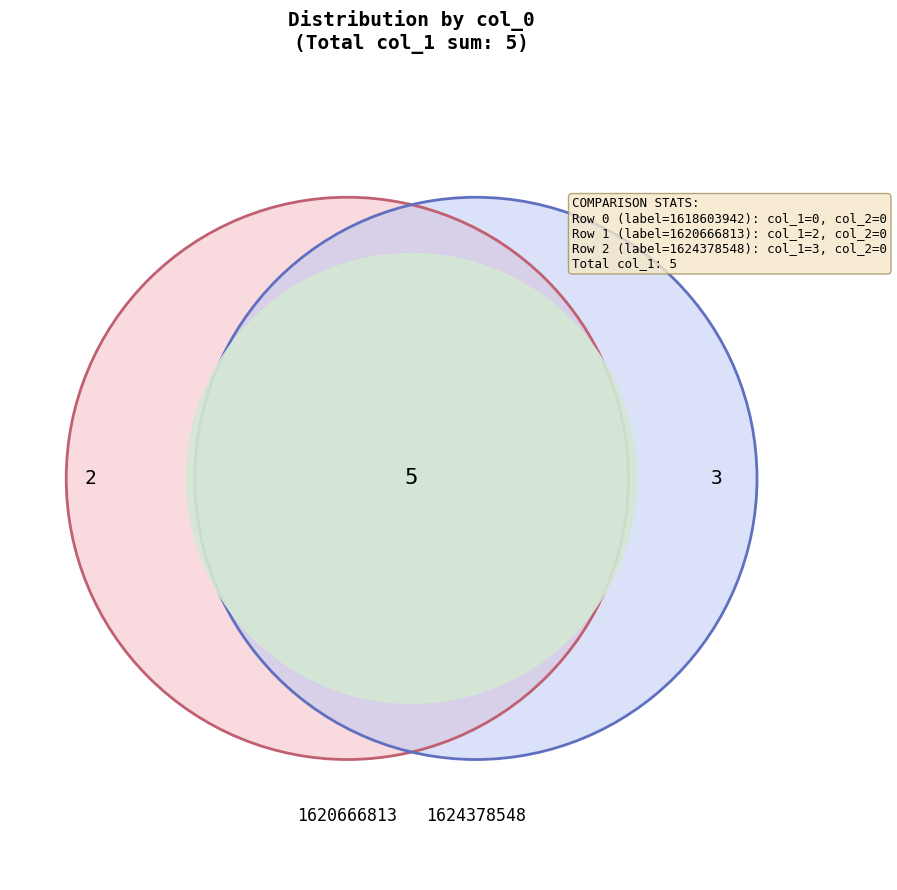

To the nearest percent, what is the difference between the largest and smallest slice percentages?

60%